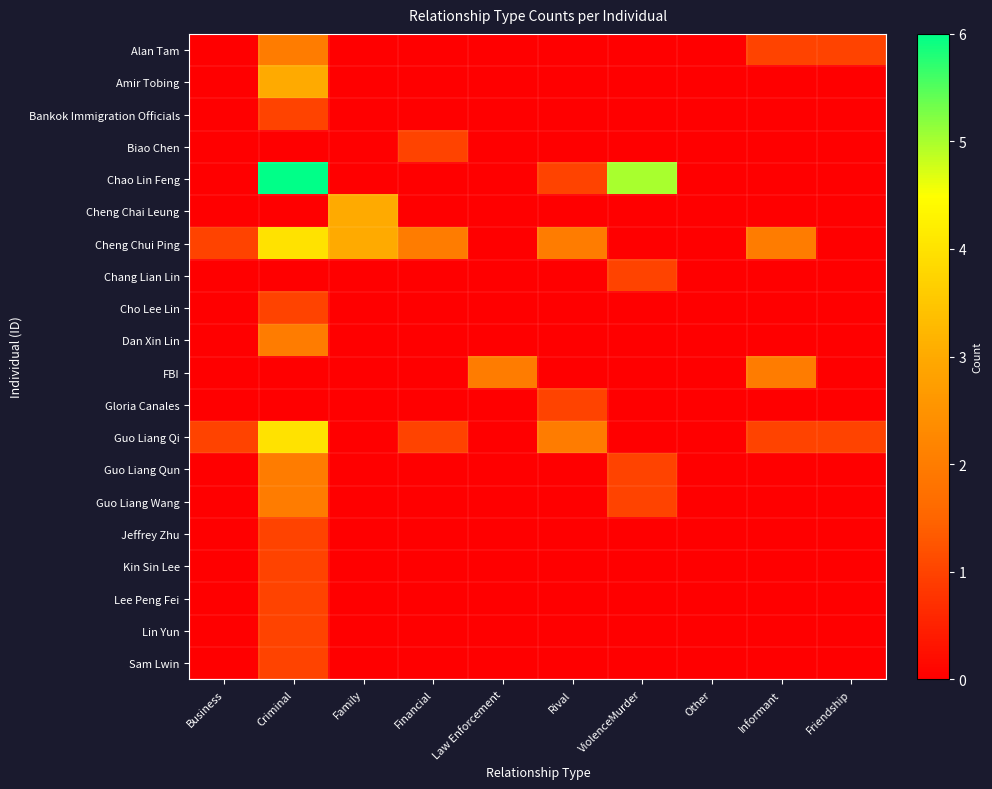

At how many categories does at least one series exceed 3?

2